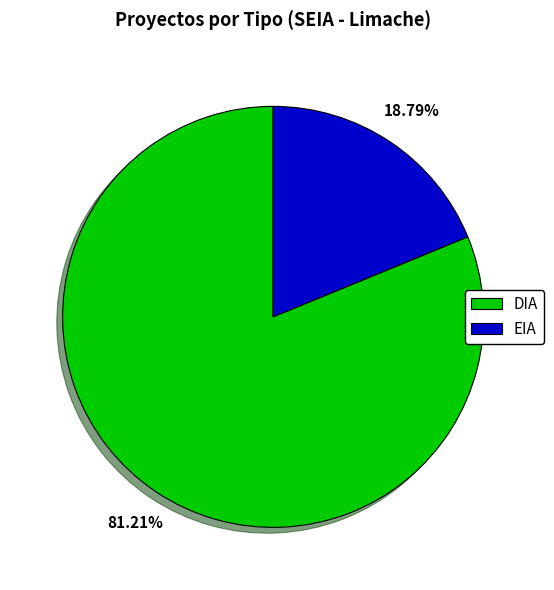

To the nearest percent, what percentage of the pie is EIA?

19%